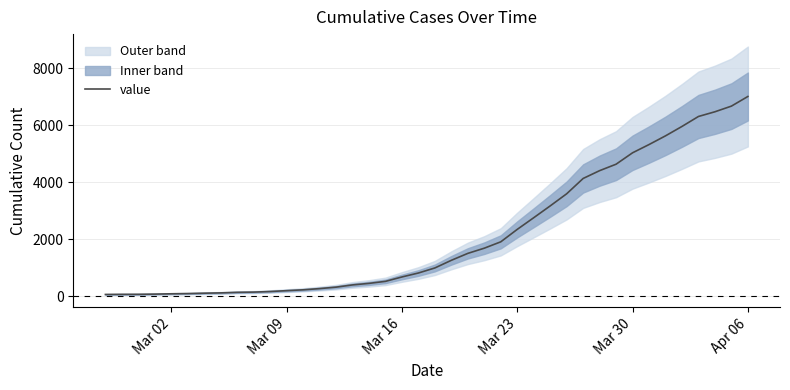

How many data points does each series have?

40